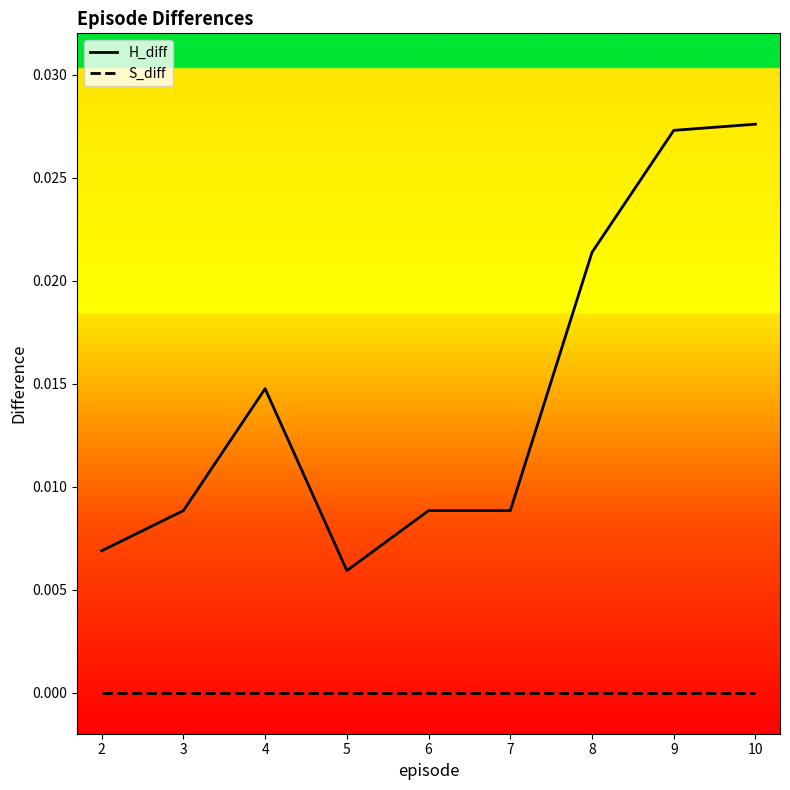

True or false: H_diff and S_diff intersect in this chart.

False